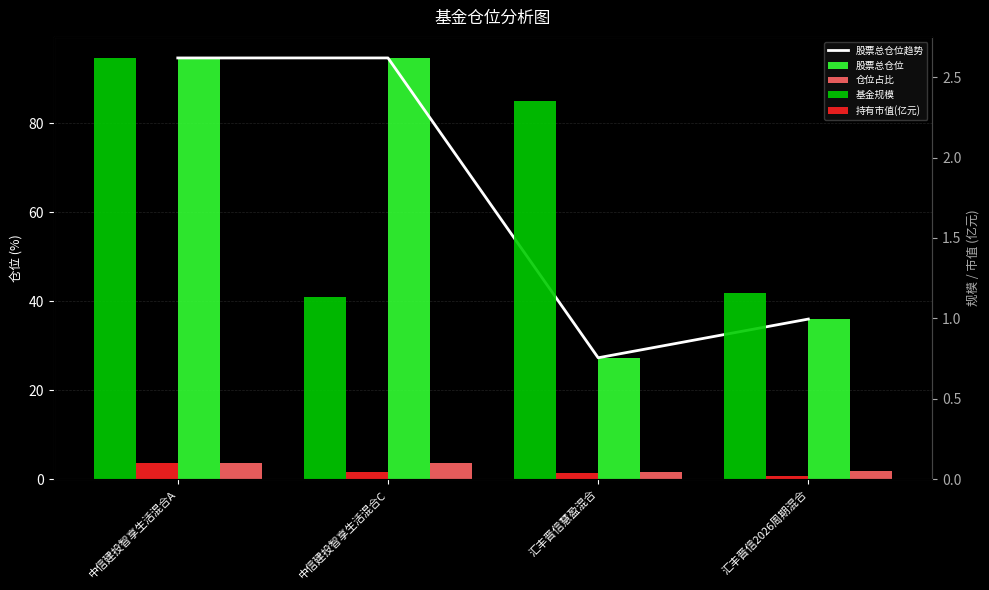

Reading right to left, transcribe all the data shown in this chart.

股票总仓位趋势: 36.0	27.3	94.7	94.7
股票总仓位: 36.0	27.3	94.7	94.7
仓位占比: 1.8	1.6	3.7	3.7
基金规模: 1.2	2.4	1.1	2.6
持有市值(亿元): 0.0	0.0	0.0	0.1